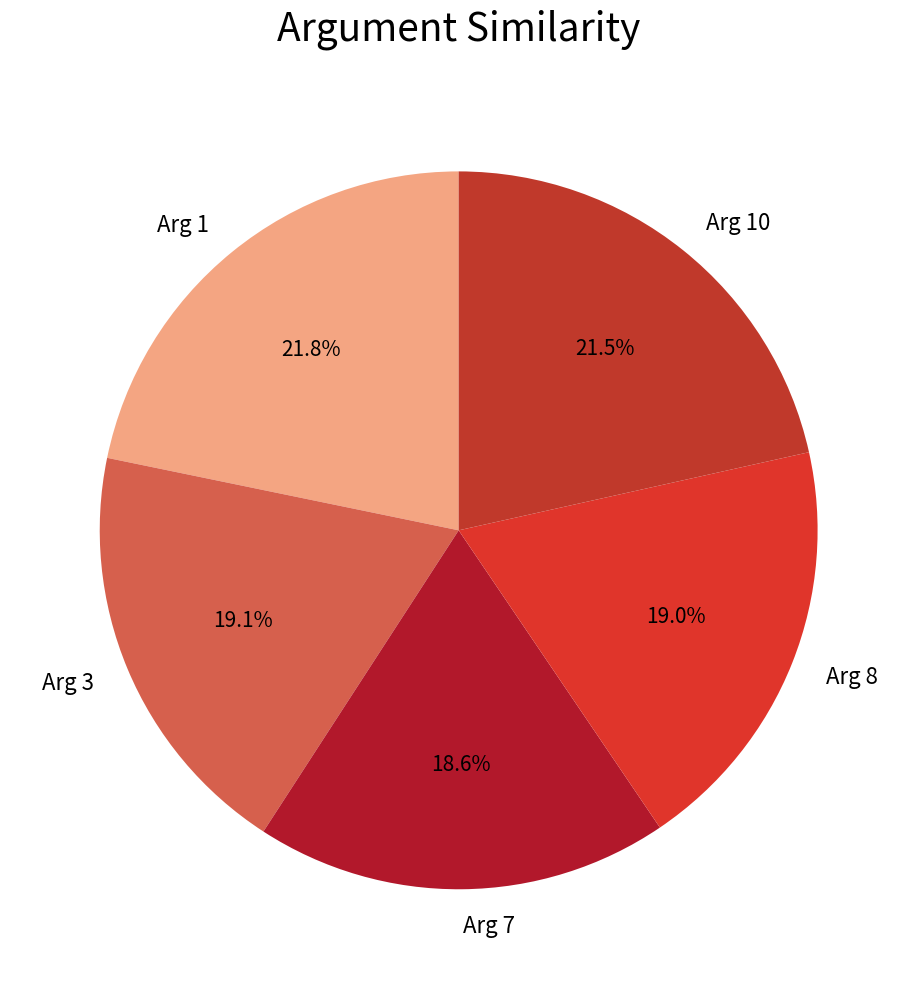

Which has a higher value, Arg 3 or Arg 1?

Arg 1